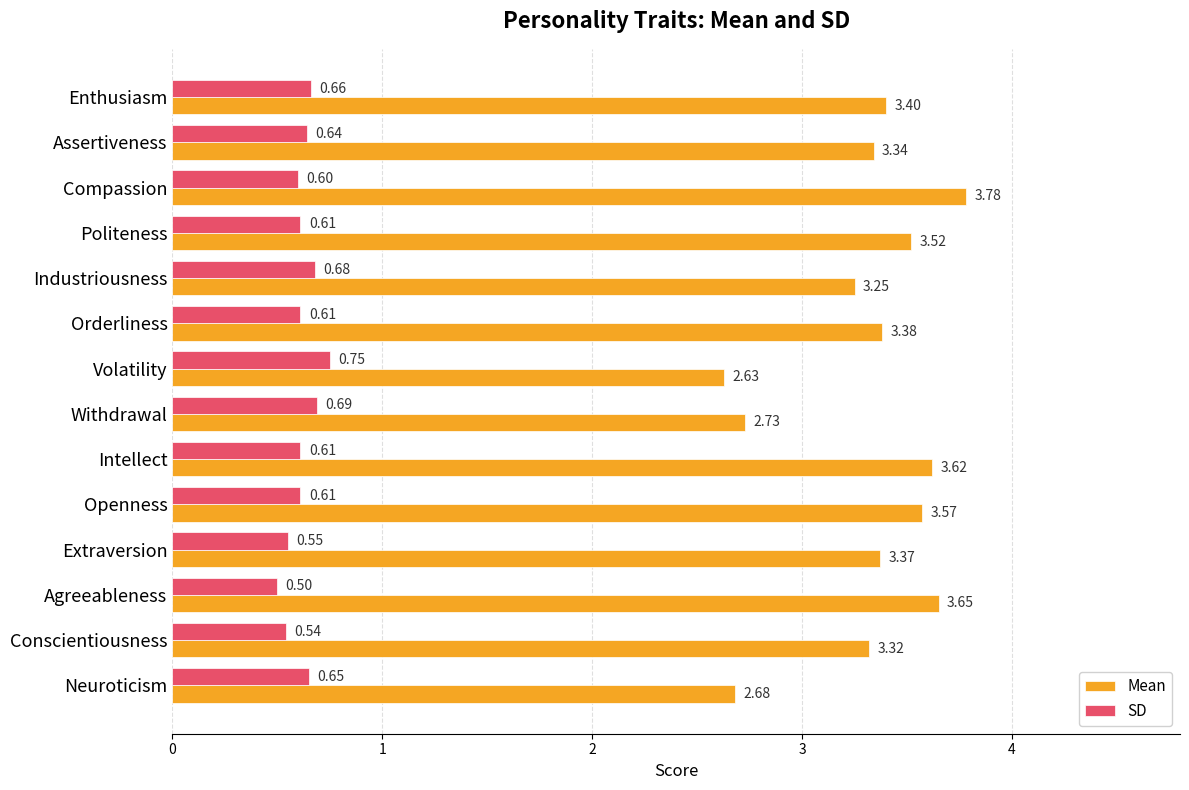

How many distinct data groups are displayed?

2